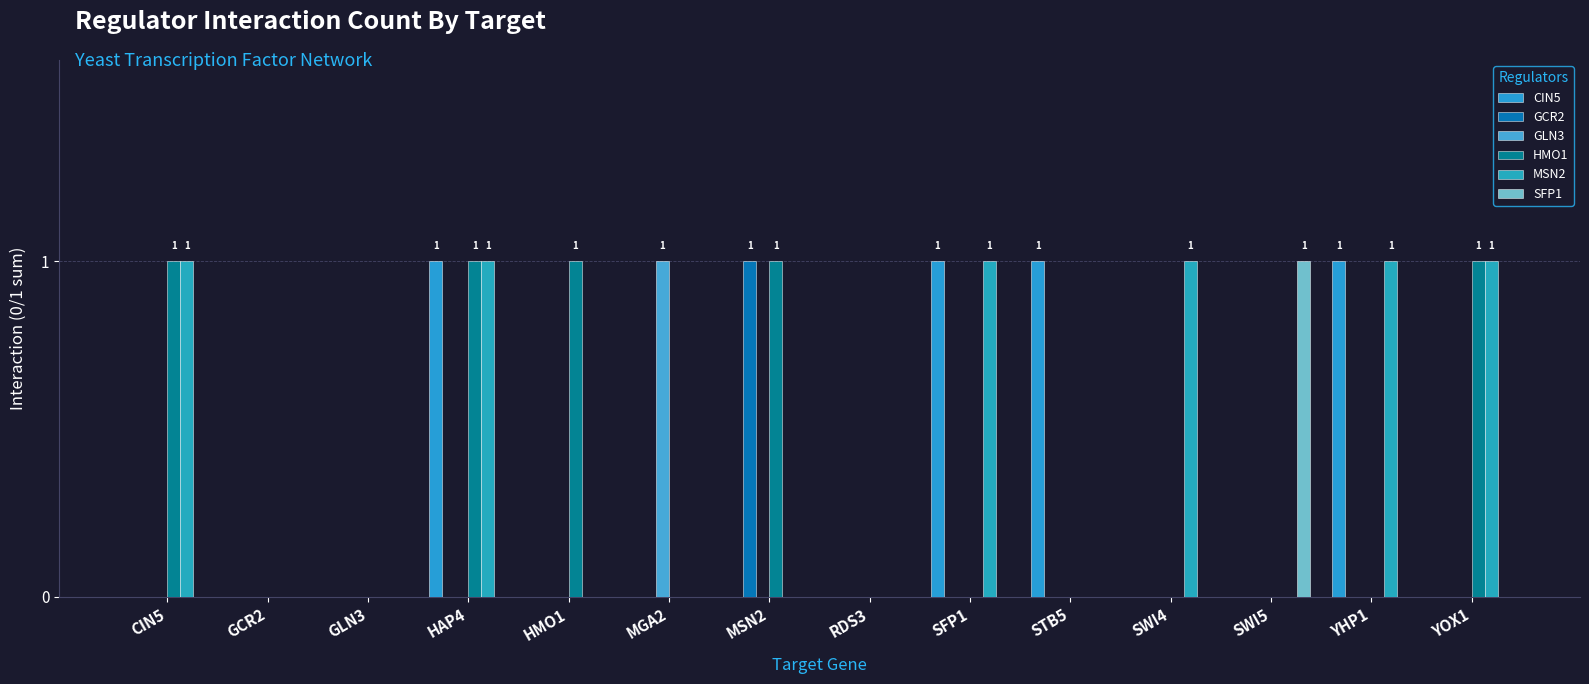

Reading left to right, transcribe all the data shown in this chart.

CIN5: 0	0	0	1	0	0	0	0	1	1	0	0	1	0
GCR2: 0	0	0	0	0	0	1	0	0	0	0	0	0	0
GLN3: 0	0	0	0	0	1	0	0	0	0	0	0	0	0
HMO1: 1	0	0	1	1	0	1	0	0	0	0	0	0	1
MSN2: 1	0	0	1	0	0	0	0	1	0	1	0	1	1
SFP1: 0	0	0	0	0	0	0	0	0	0	0	1	0	0